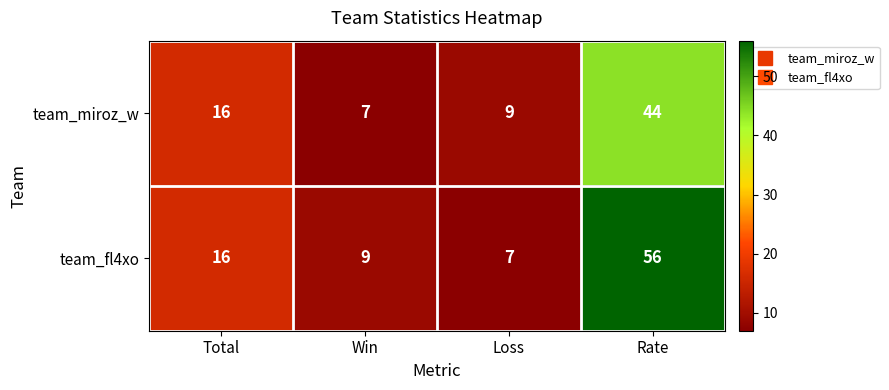

Rank the series by their average value, from lowest to highest.

team_miroz_w, team_fl4xo